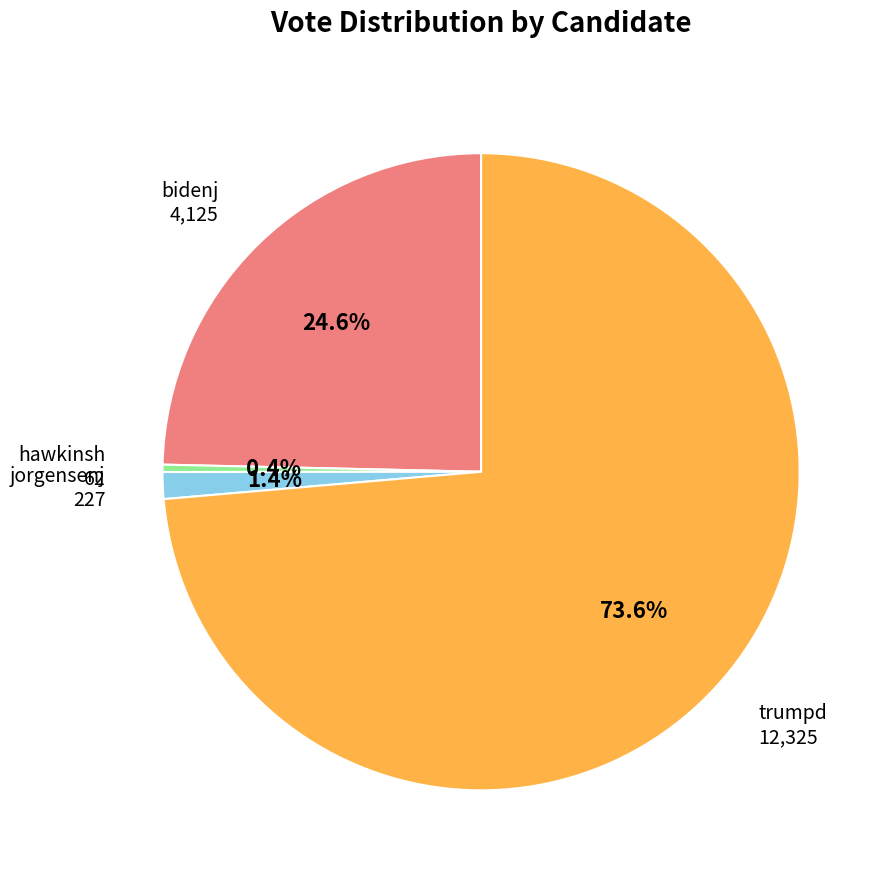

The hawkinsh slice represents 7% of the pie. True or false?

False